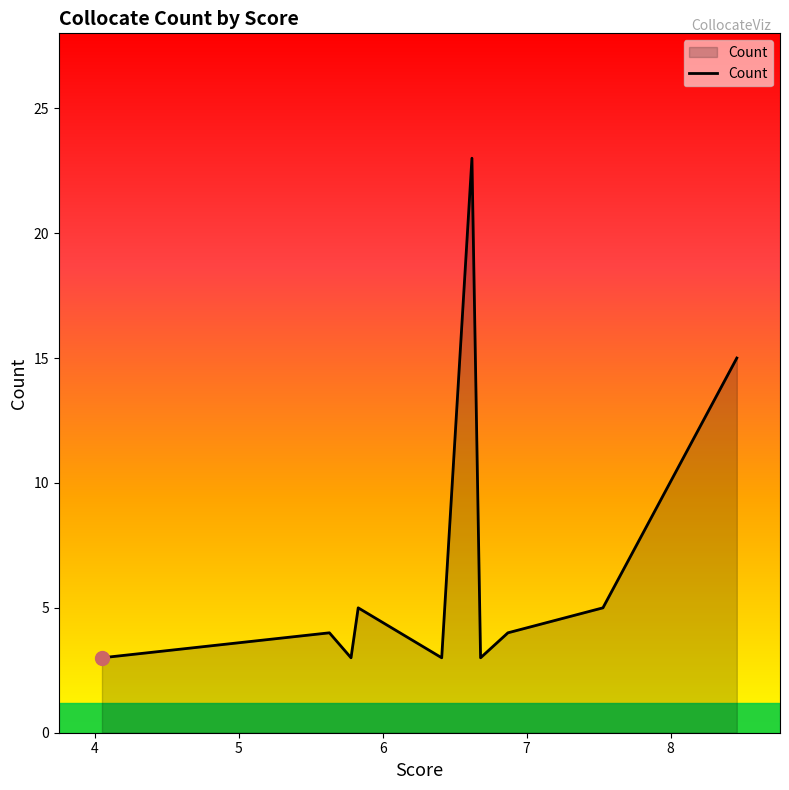

How many lines are shown in the chart?

1